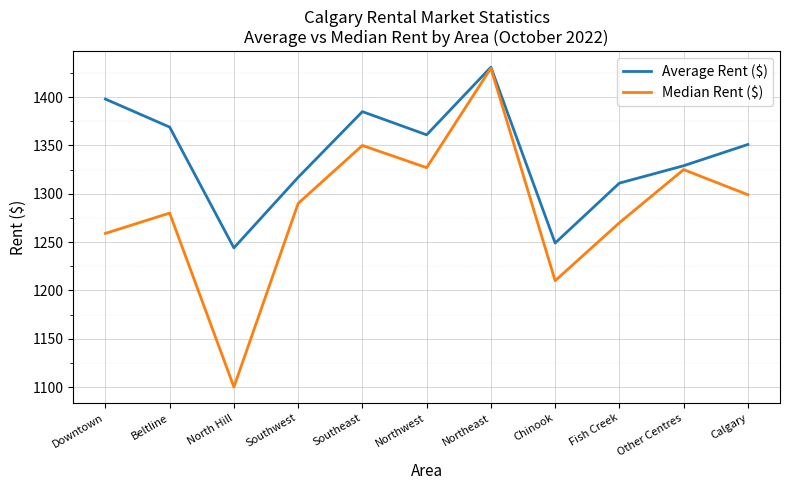

Where is Average Rent ($) nearest to the value 1337?

Other Centres